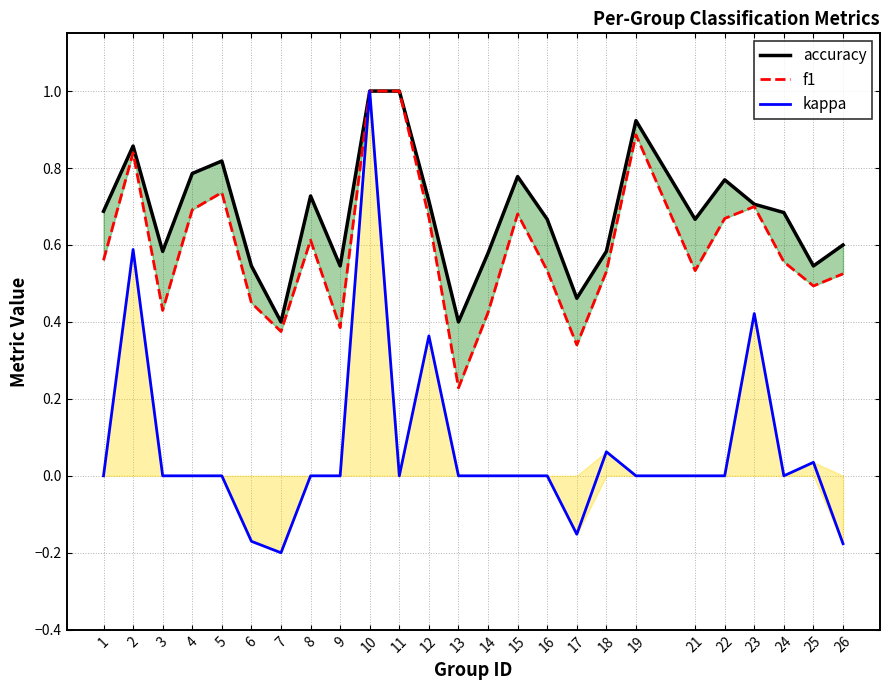

What is the difference between the highest and lowest values at 14?

0.6